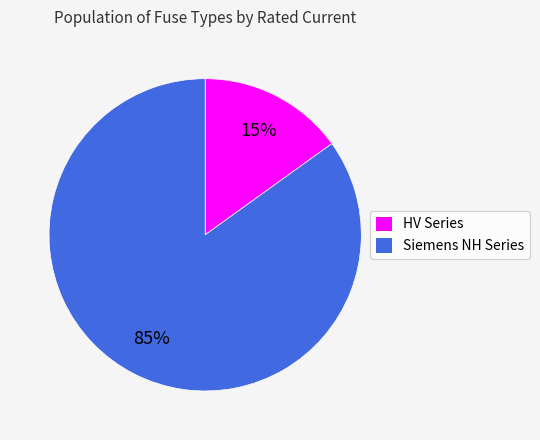

To the nearest percent, what is the difference between the largest and smallest slice percentages?

70%